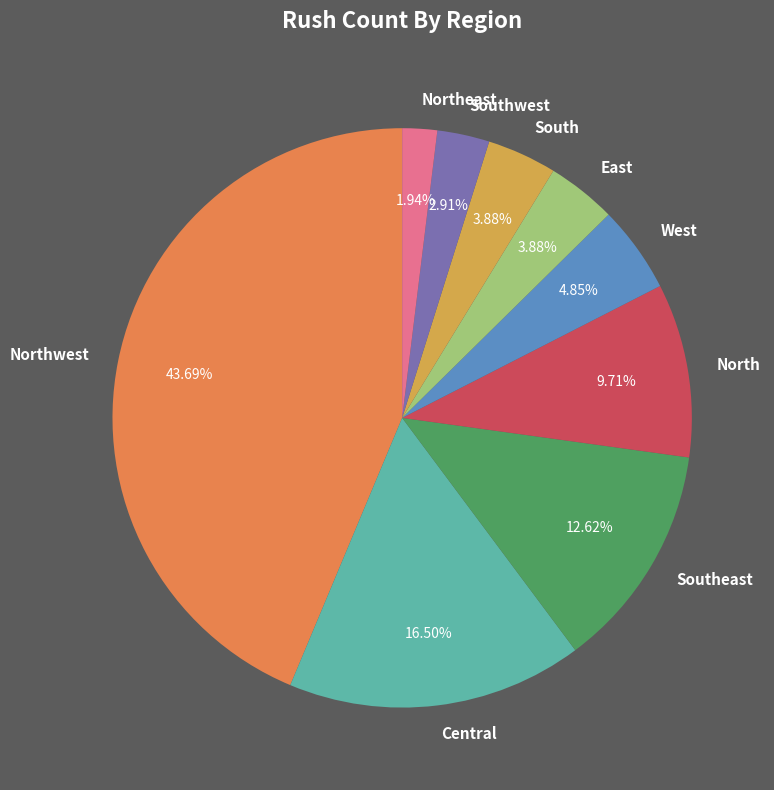

To the nearest percent, what is the difference between the Southeast and East slice percentages?

9%